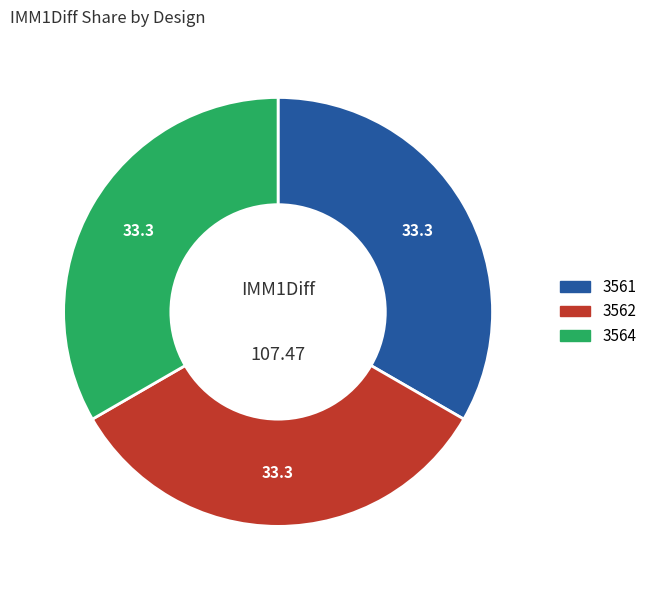

Does 3564 account for over 50% of the chart?

No